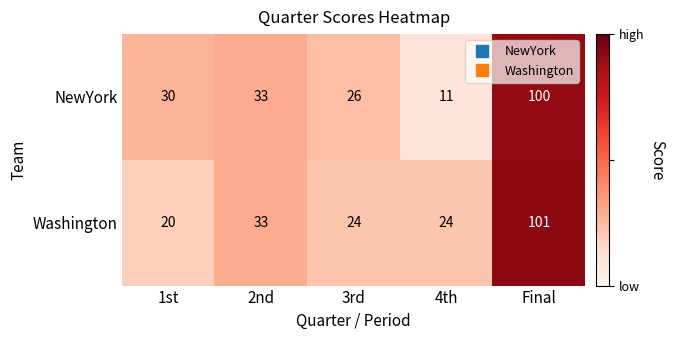

What is the spread (max minus min) of values at 3rd?

2